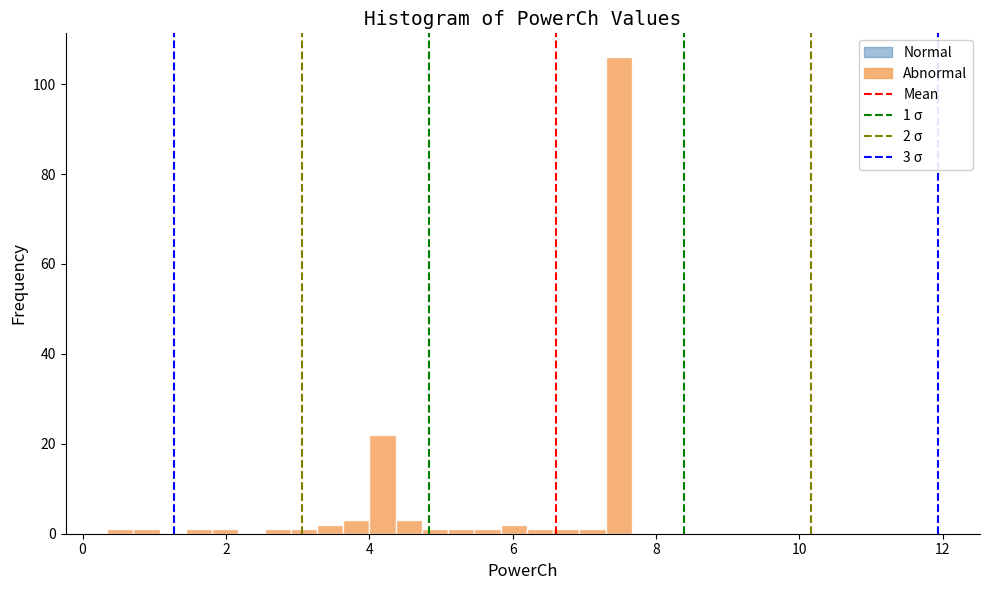

Read against the x-axis, roughly where is the centre of the tallest bar?

7.4